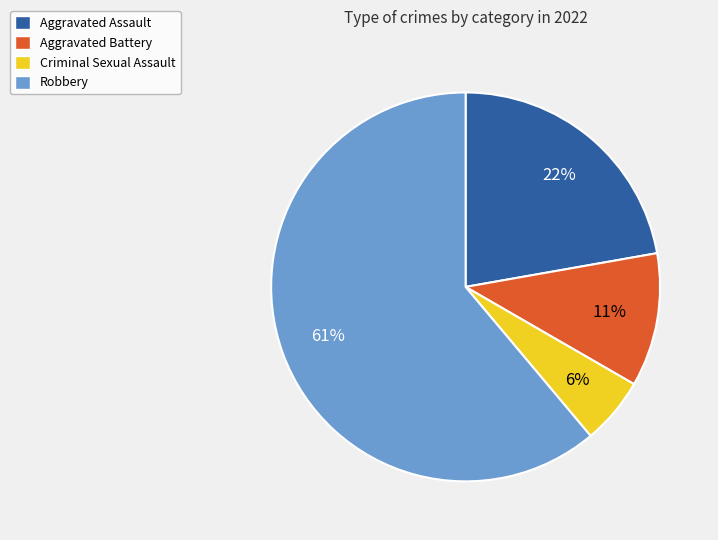

Does Aggravated Battery account for over 50% of the chart?

No